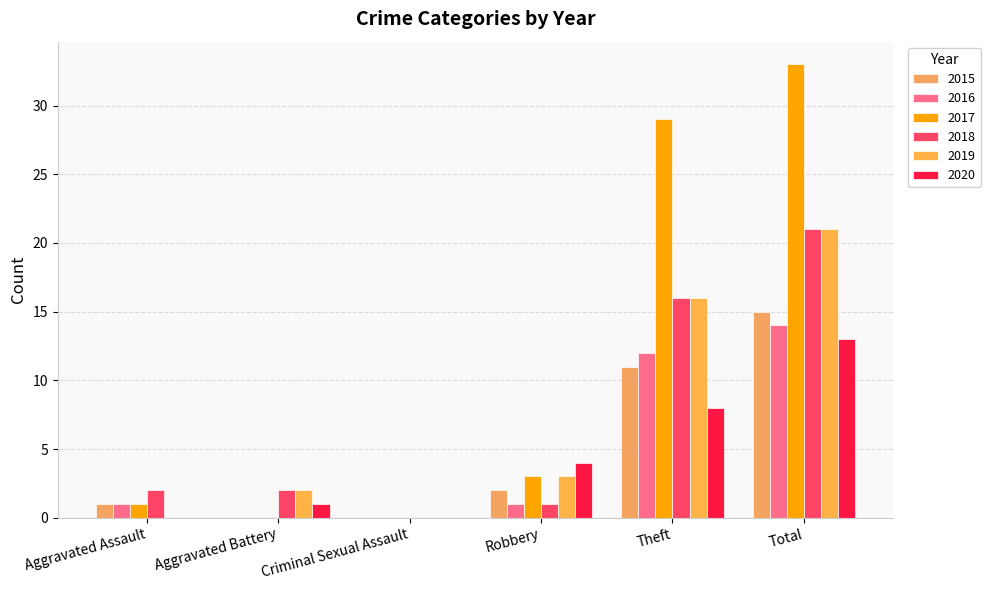

What is the label of the 2nd bar from the right?

Theft